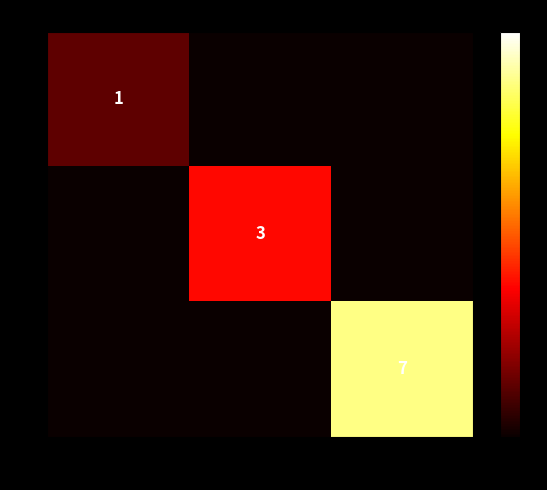

Is it true that 3 equals 7 at 3?

True